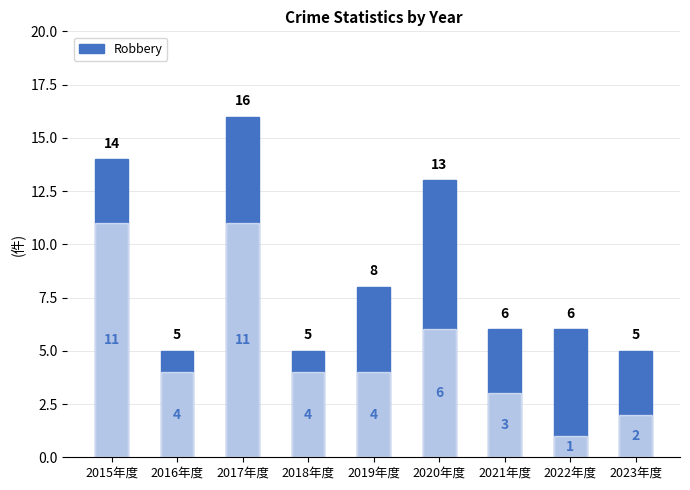

What is the smallest value displayed?

1